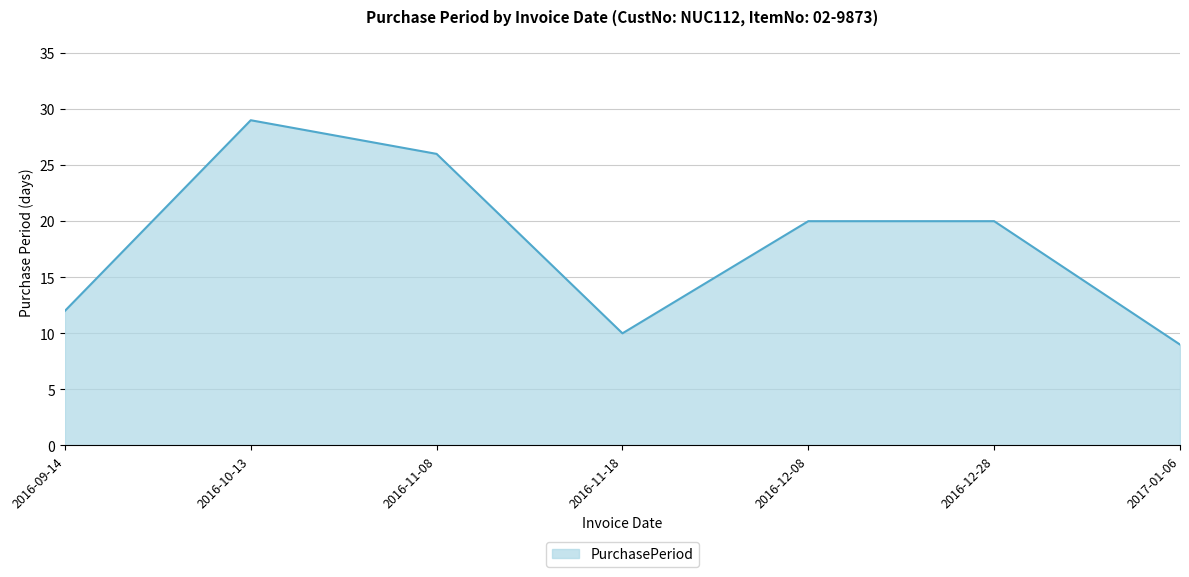

How many lines are shown in the chart?

1